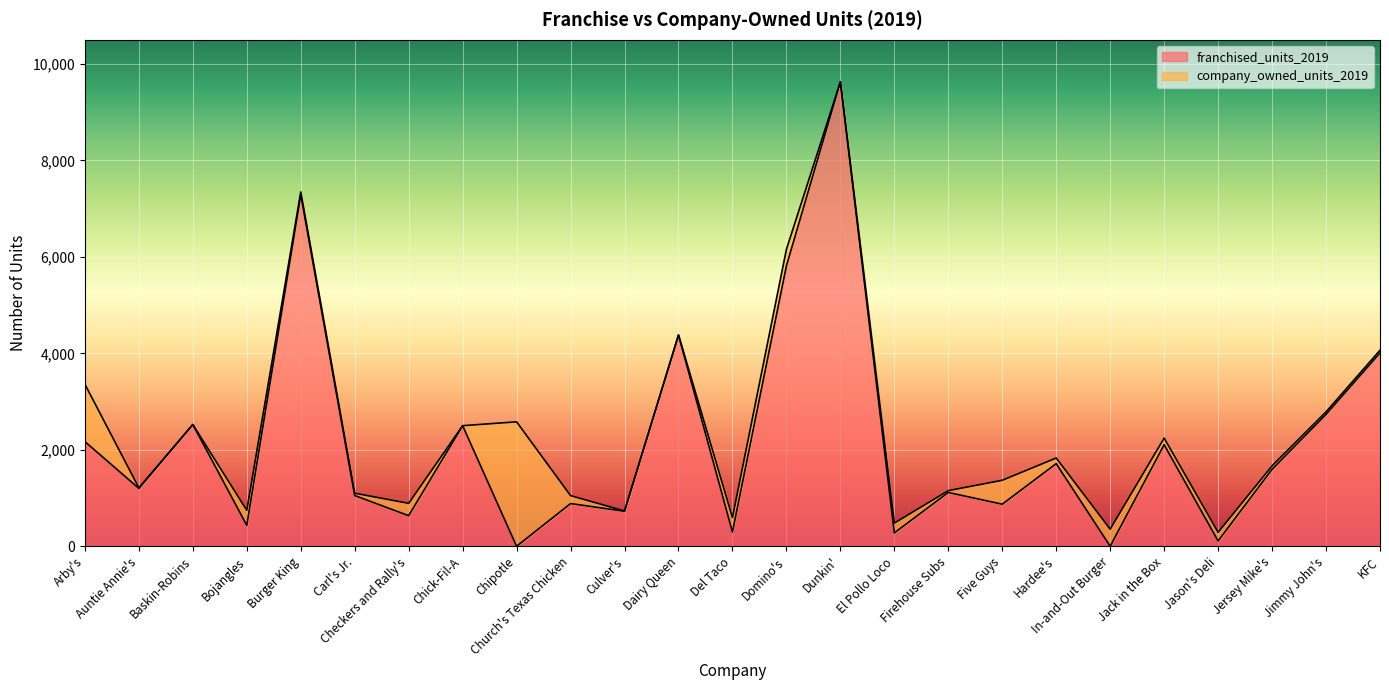

The franchised_units_2019 series shows 1200 at Auntie Annie's. True or false?

True